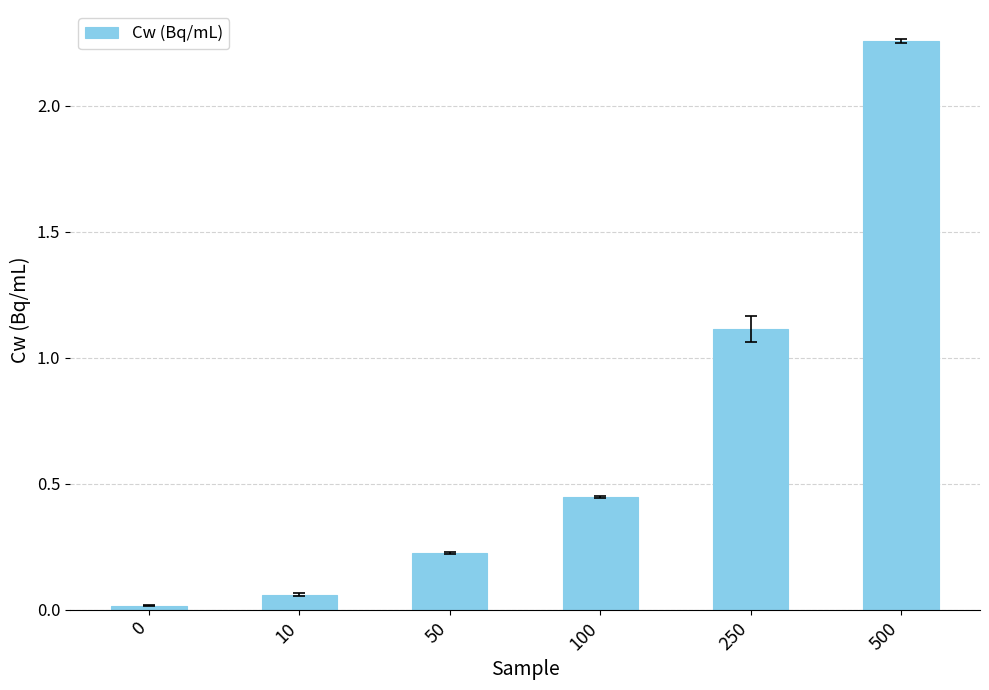

At which label is the value closest to 1?

250